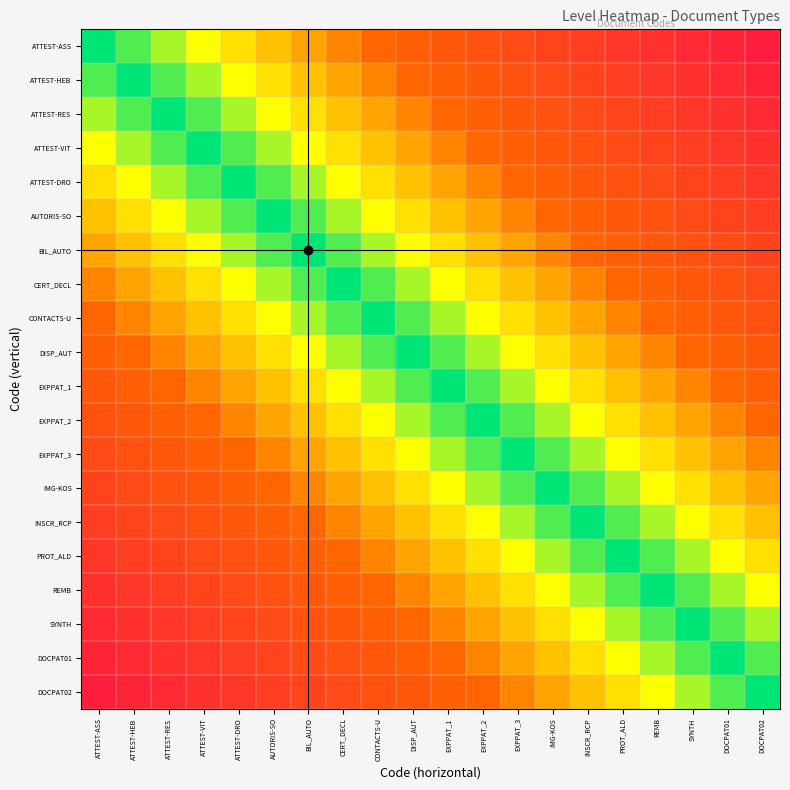

Which has a higher value, ATTEST-HEB or EXPPAT_2?

EXPPAT_2